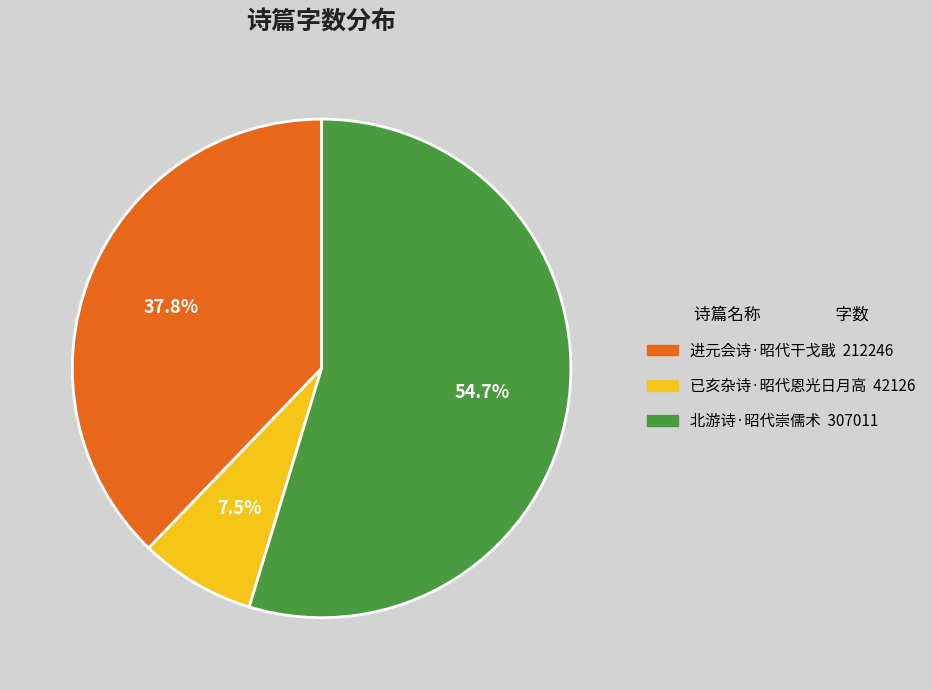

True or false: 进元会诗·昭代干戈戢 accounts for 45% of the total.

False